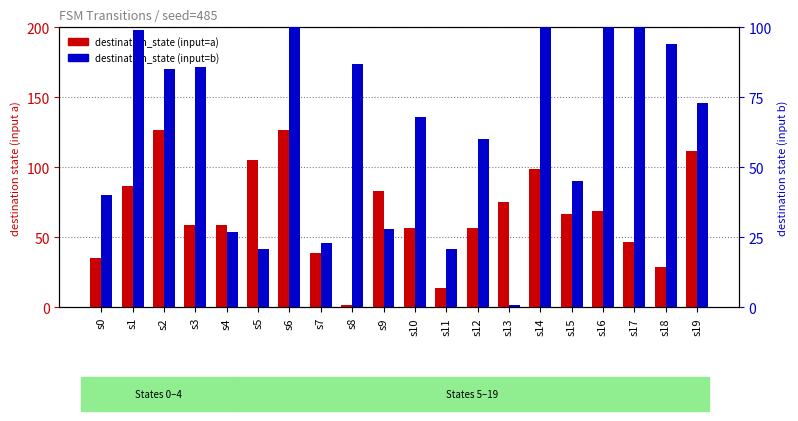

List the series in order of their overall mean, highest first.

destination_state (input=a), destination_state (input=b)